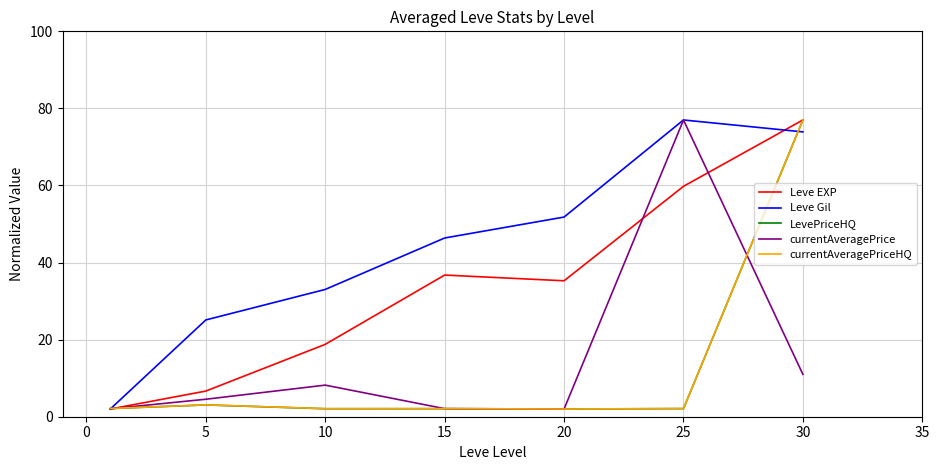

At how many categories does at least one series exceed 5?

6